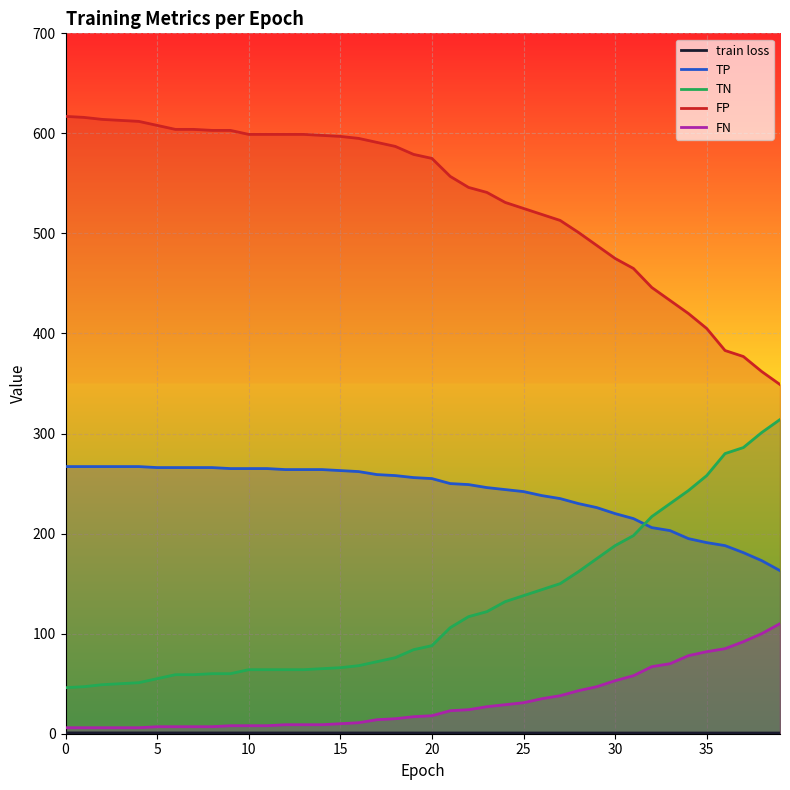

How many lines are shown in the chart?

5